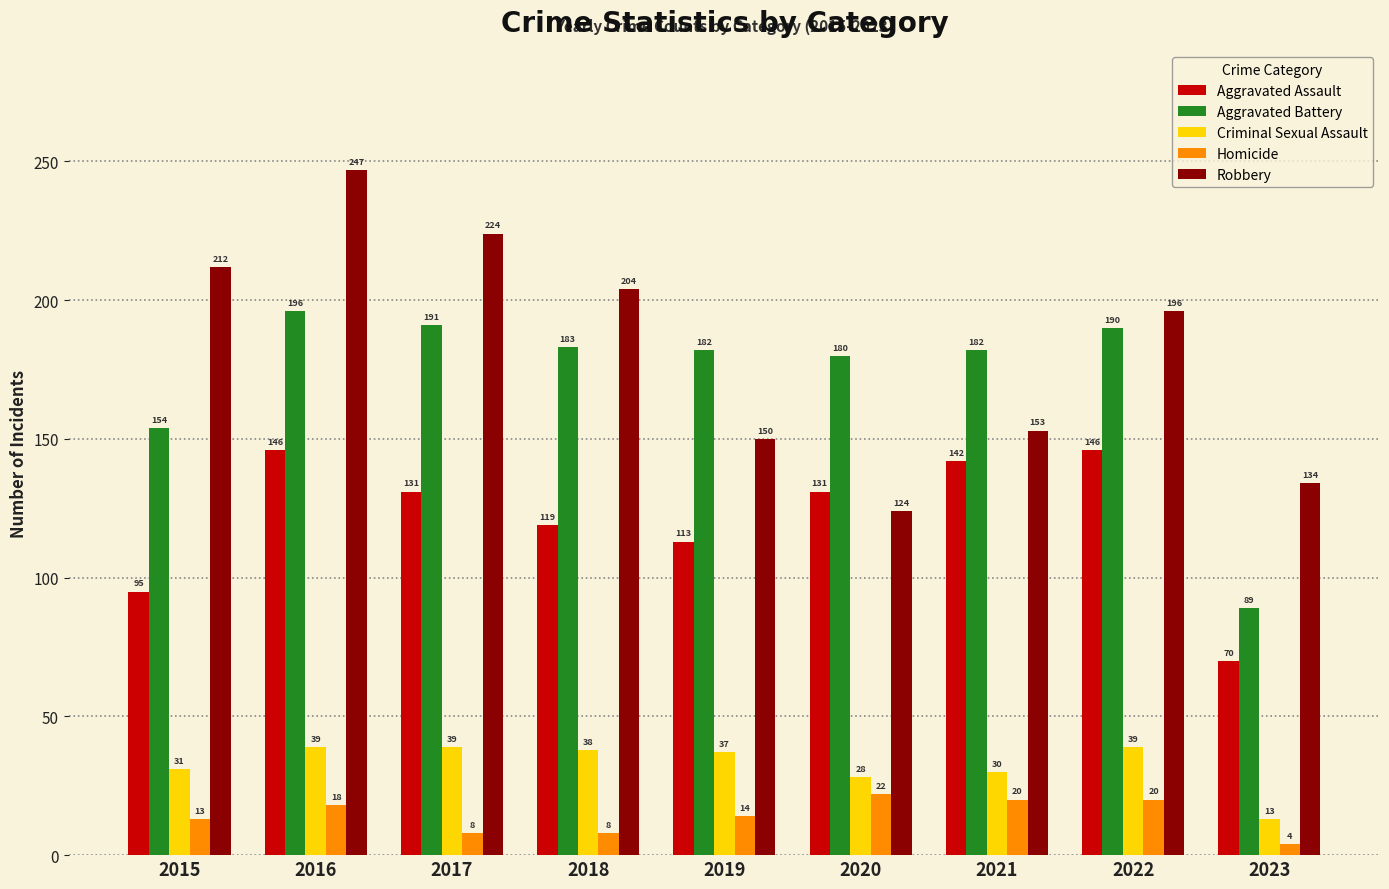

What is the difference between the Robbery values at 2022 and 2020?

72